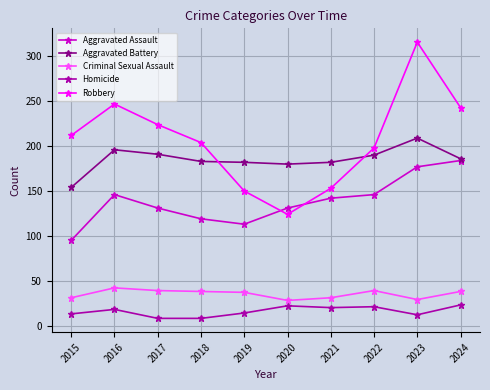

Read the Robbery value at 2024.

243